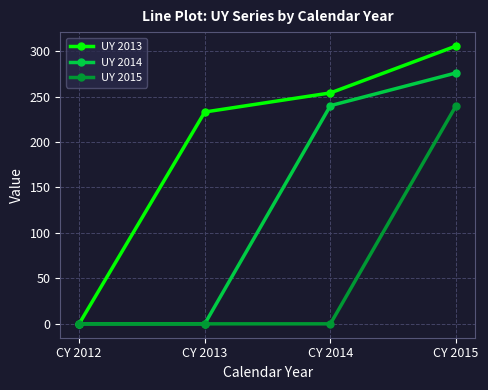

Is it true that UY 2015 equals 0.0 at CY 2012?

True